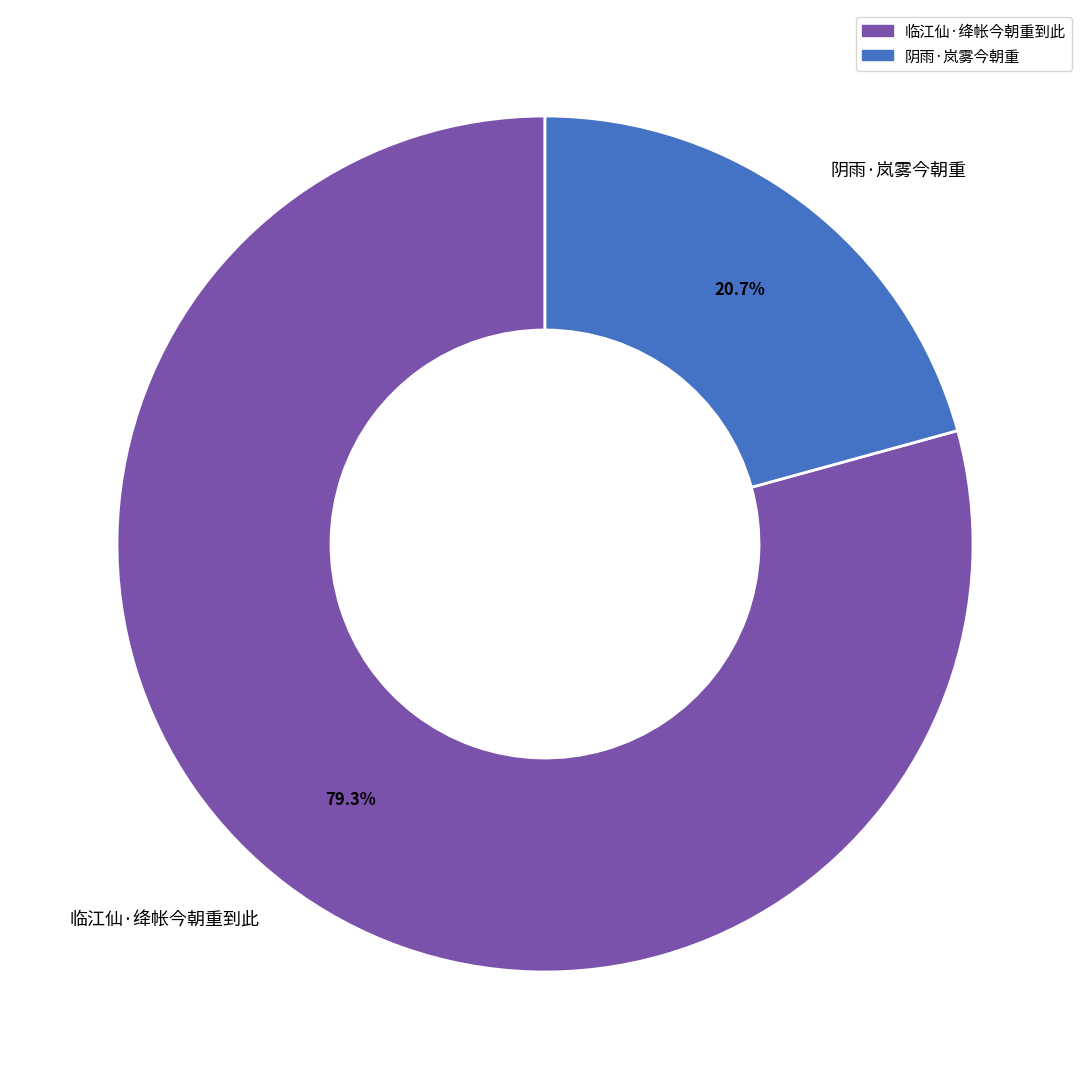

What is the largest slice in the pie chart?

临江仙·绛帐今朝重到此